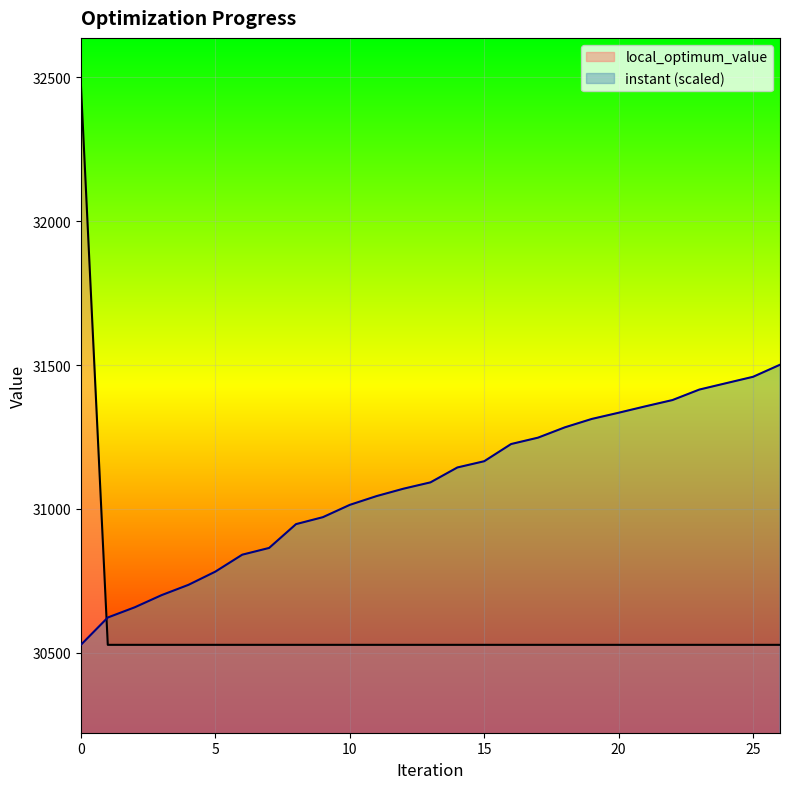

The local_optimum_value series shows 47709.4 at 16. True or false?

False